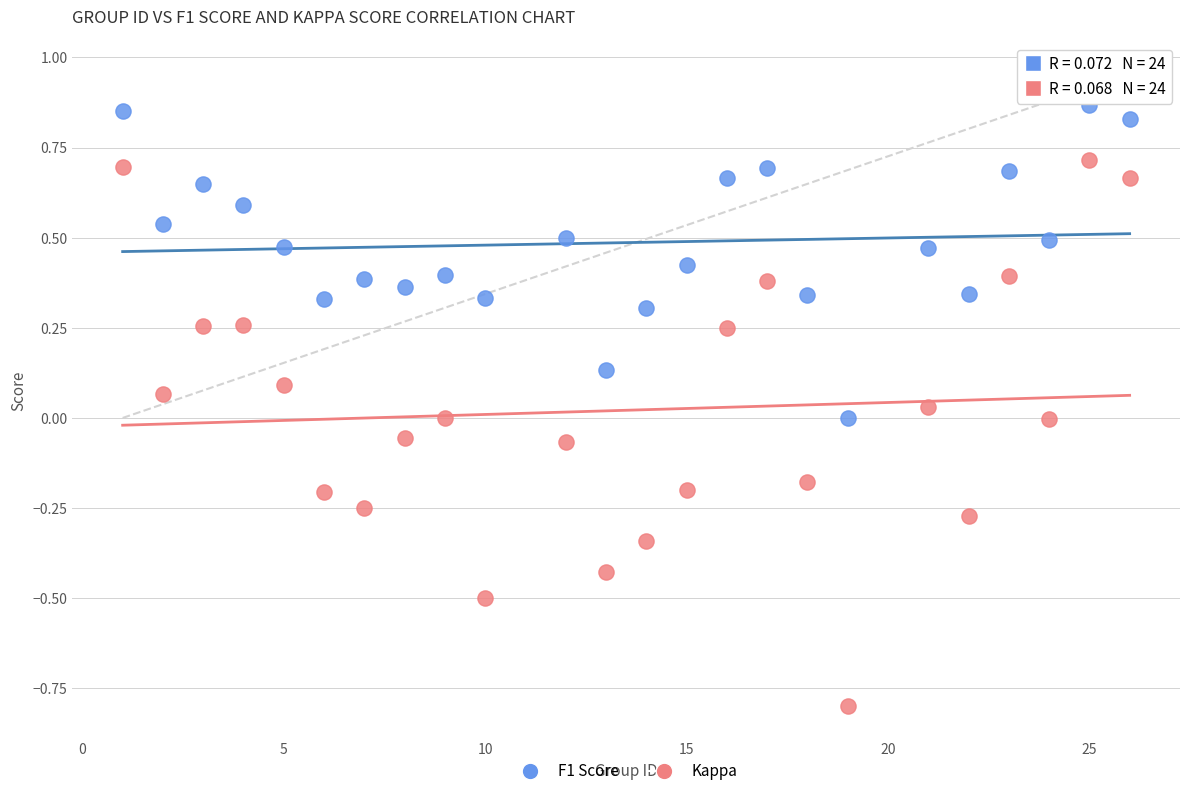

Which series has the largest Y range (max minus min)?

Kappa